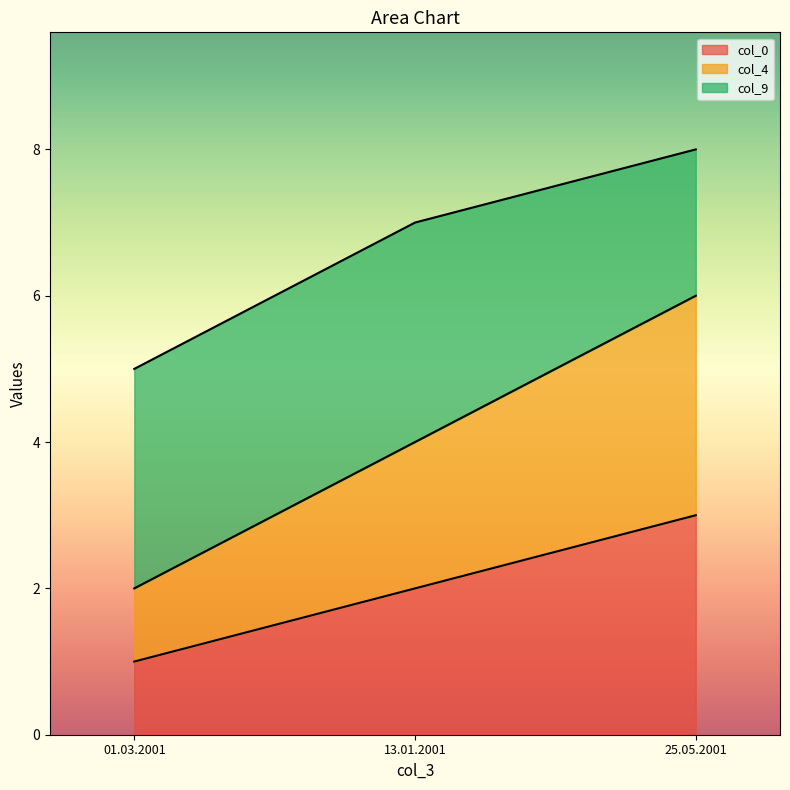

How many values in the col_4 series exceed 4?

1